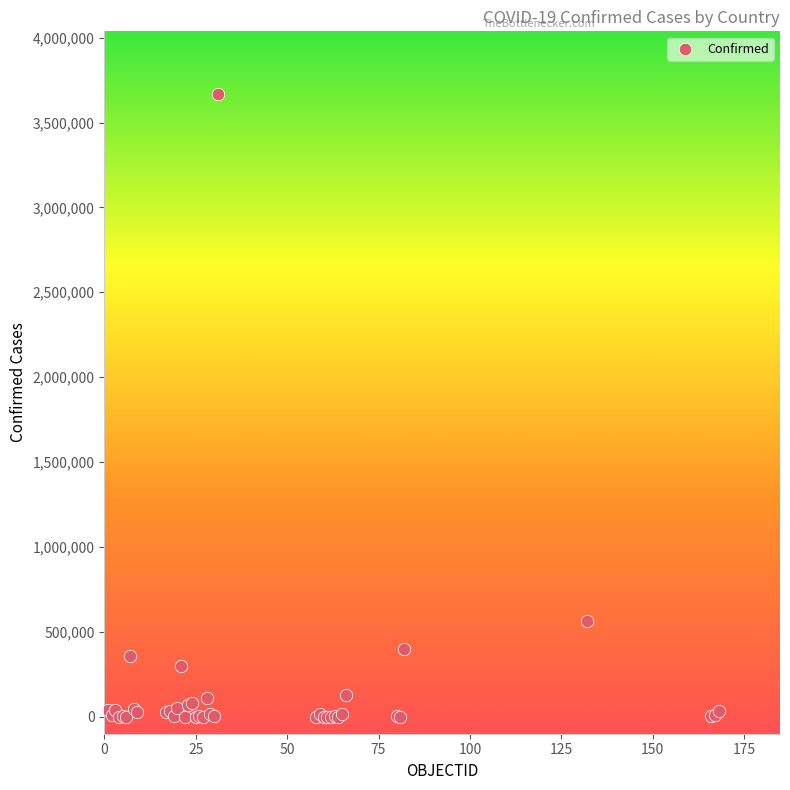

What Y value in the scatter plot is closest to 1835044?

562113